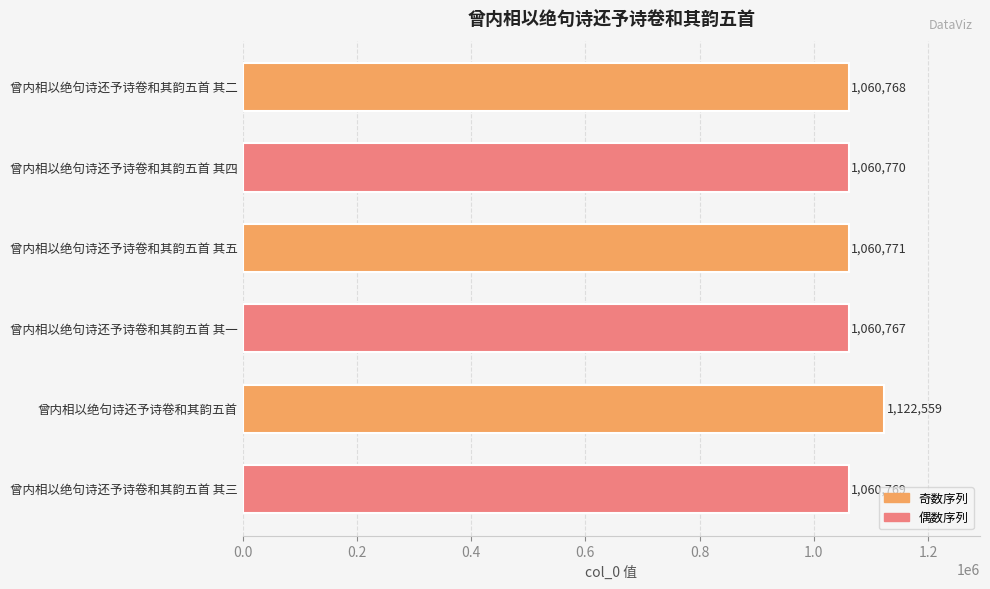

Rank the categories by value from lowest to highest.

曾内相以绝句诗还予诗卷和其韵五首 其一, 曾内相以绝句诗还予诗卷和其韵五首 其二, 曾内相以绝句诗还予诗卷和其韵五首 其三, 曾内相以绝句诗还予诗卷和其韵五首 其四, 曾内相以绝句诗还予诗卷和其韵五首 其五, 曾内相以绝句诗还予诗卷和其韵五首